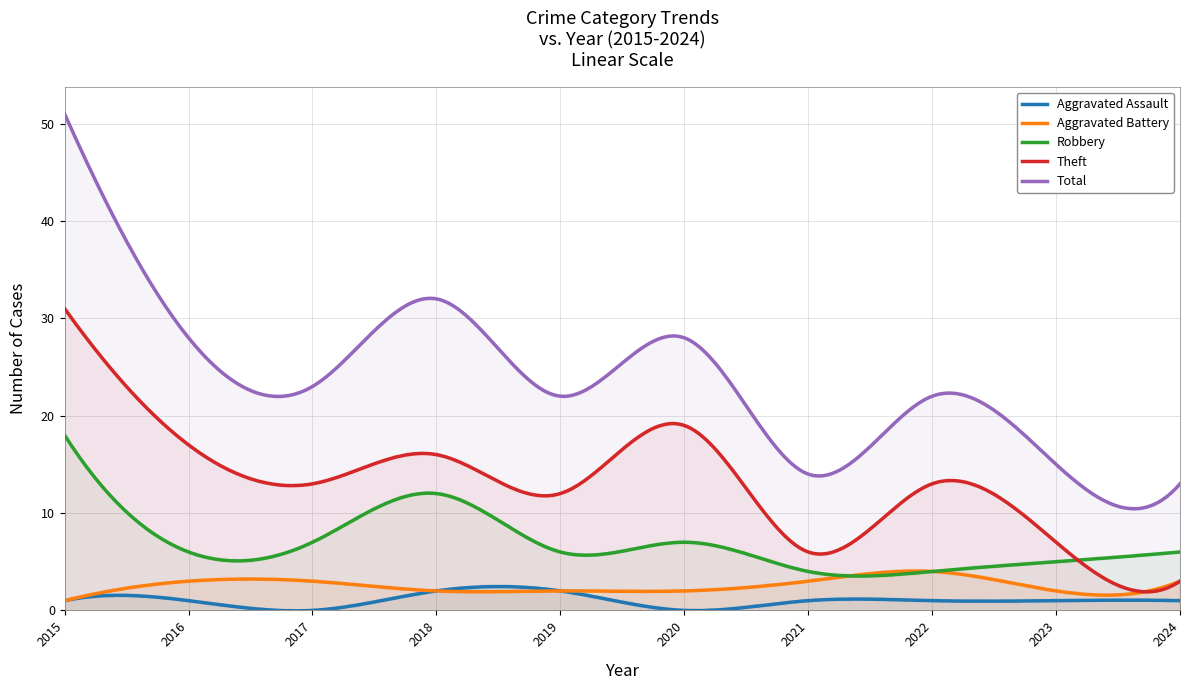

Rank the series by their maximum value, from lowest to highest.

Aggravated Assault, Aggravated Battery, Robbery, Theft, Total